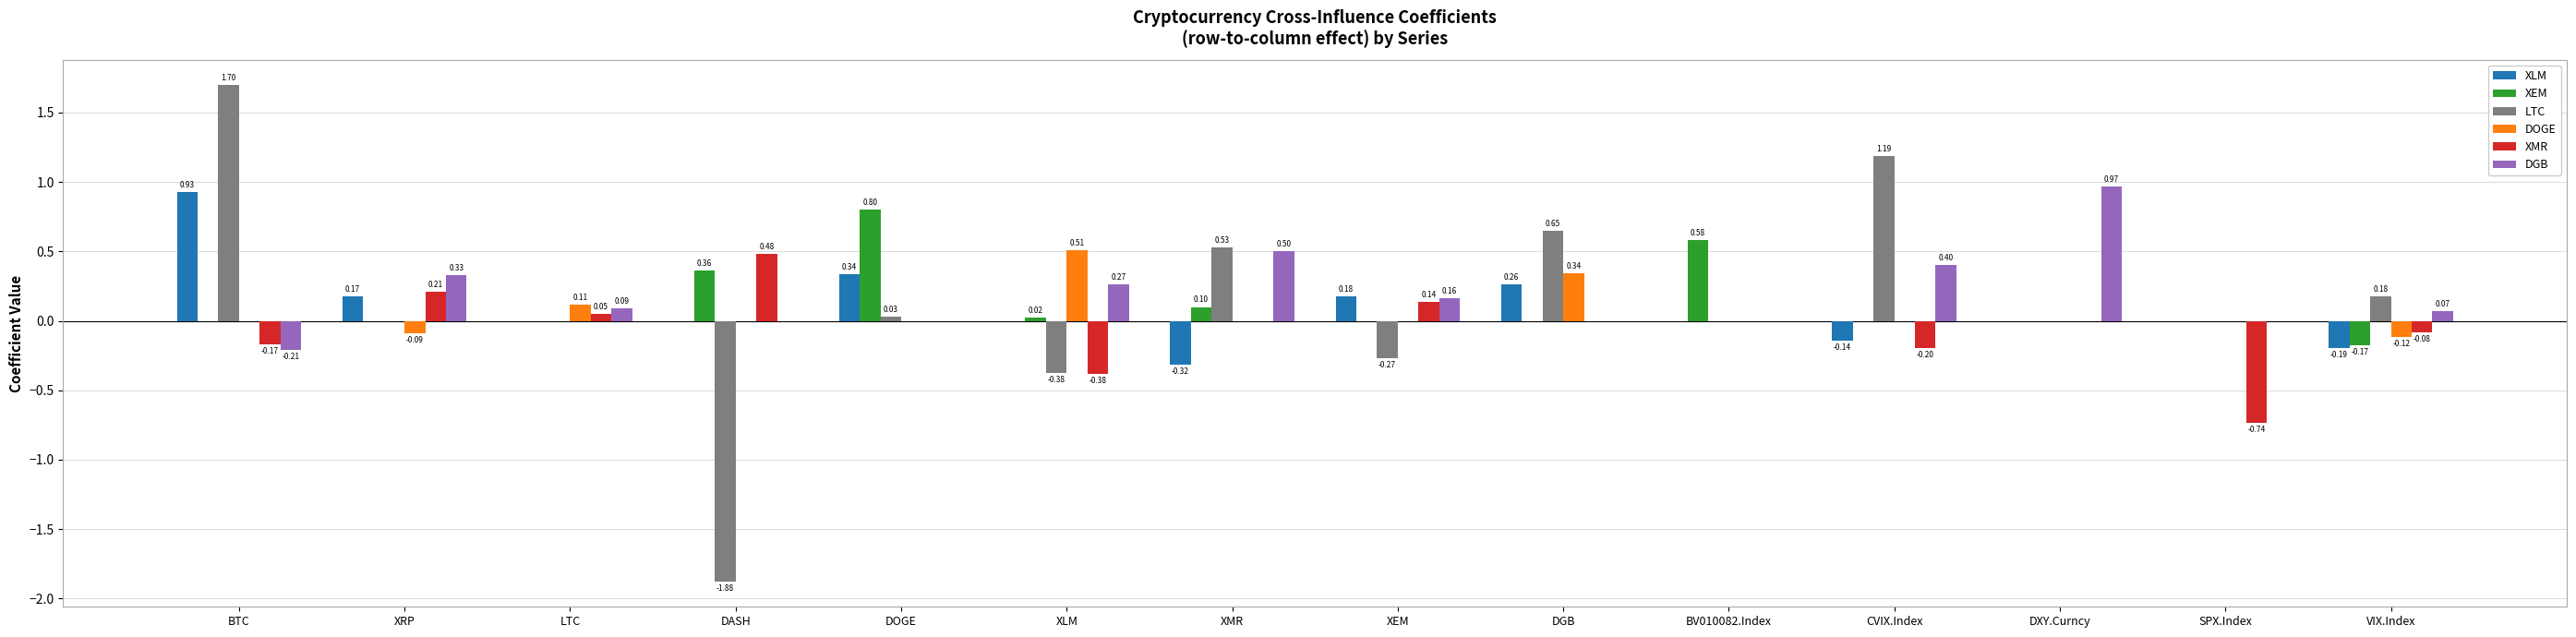

Between BTC and DGB, which series saw the biggest shift?

LTC